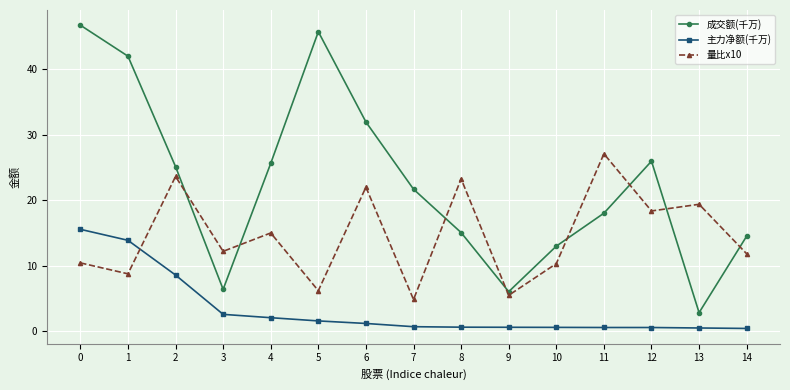

True or false: 成交额(千万) and 主力净额(千万) intersect in this chart.

False